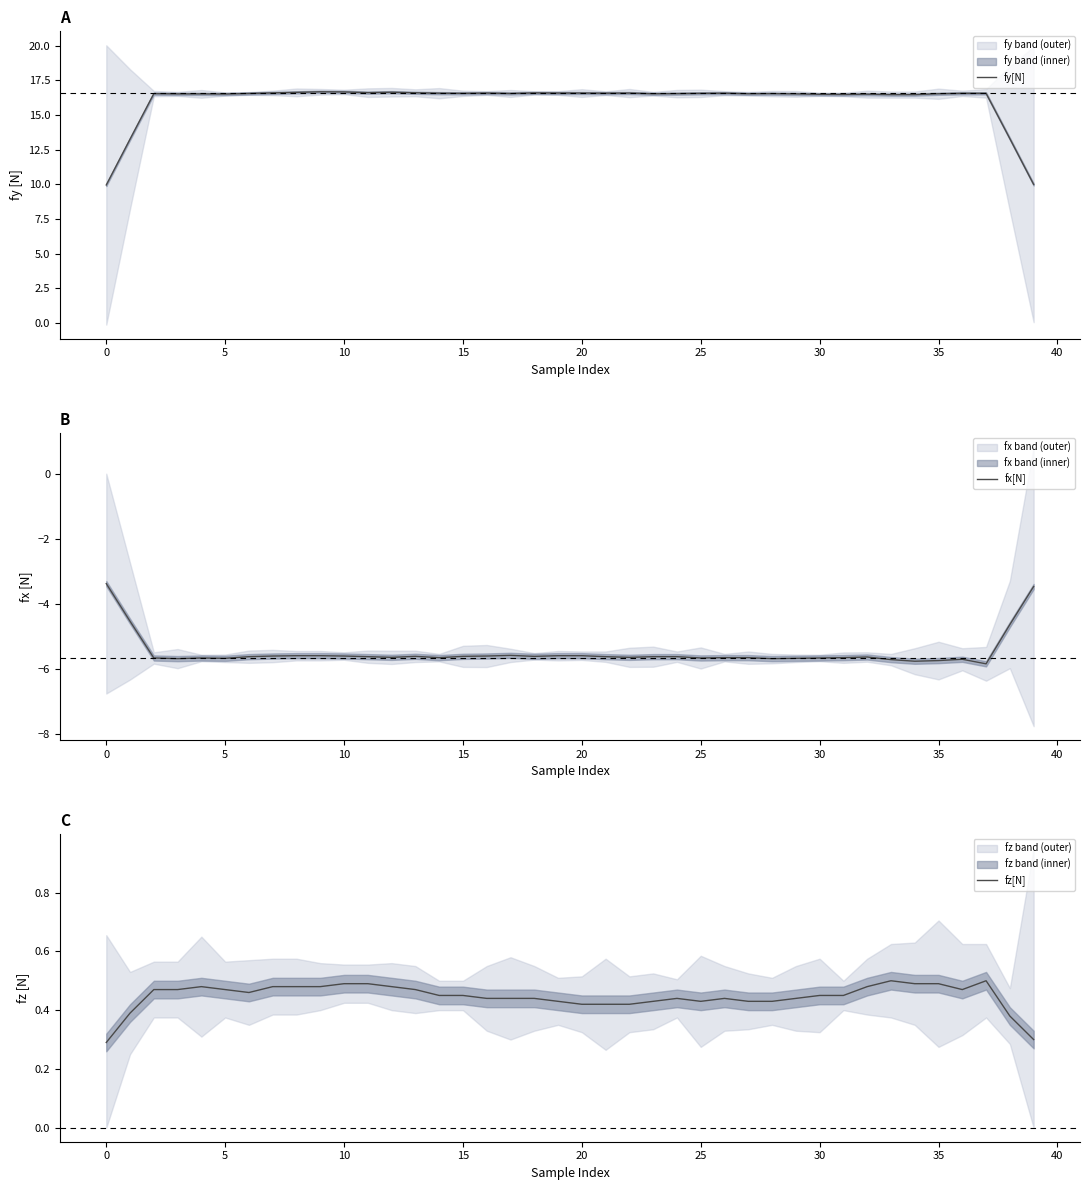

What is the maximum value for fy[N]?

16.7